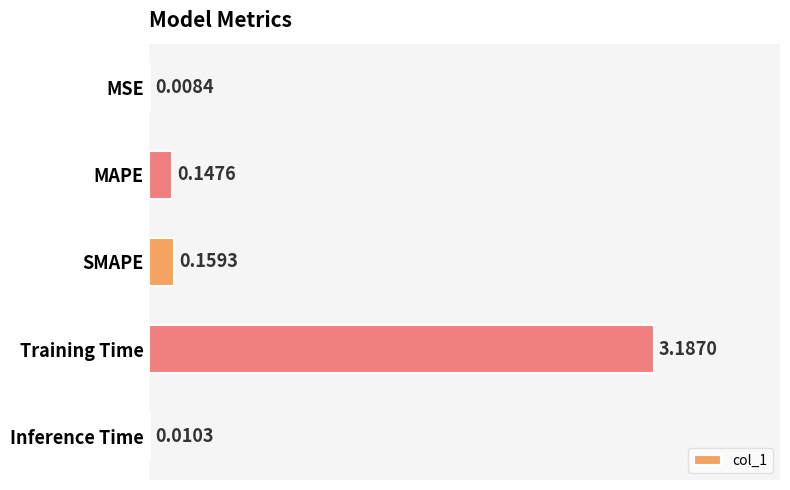

At which label is the value closest to 1?

SMAPE